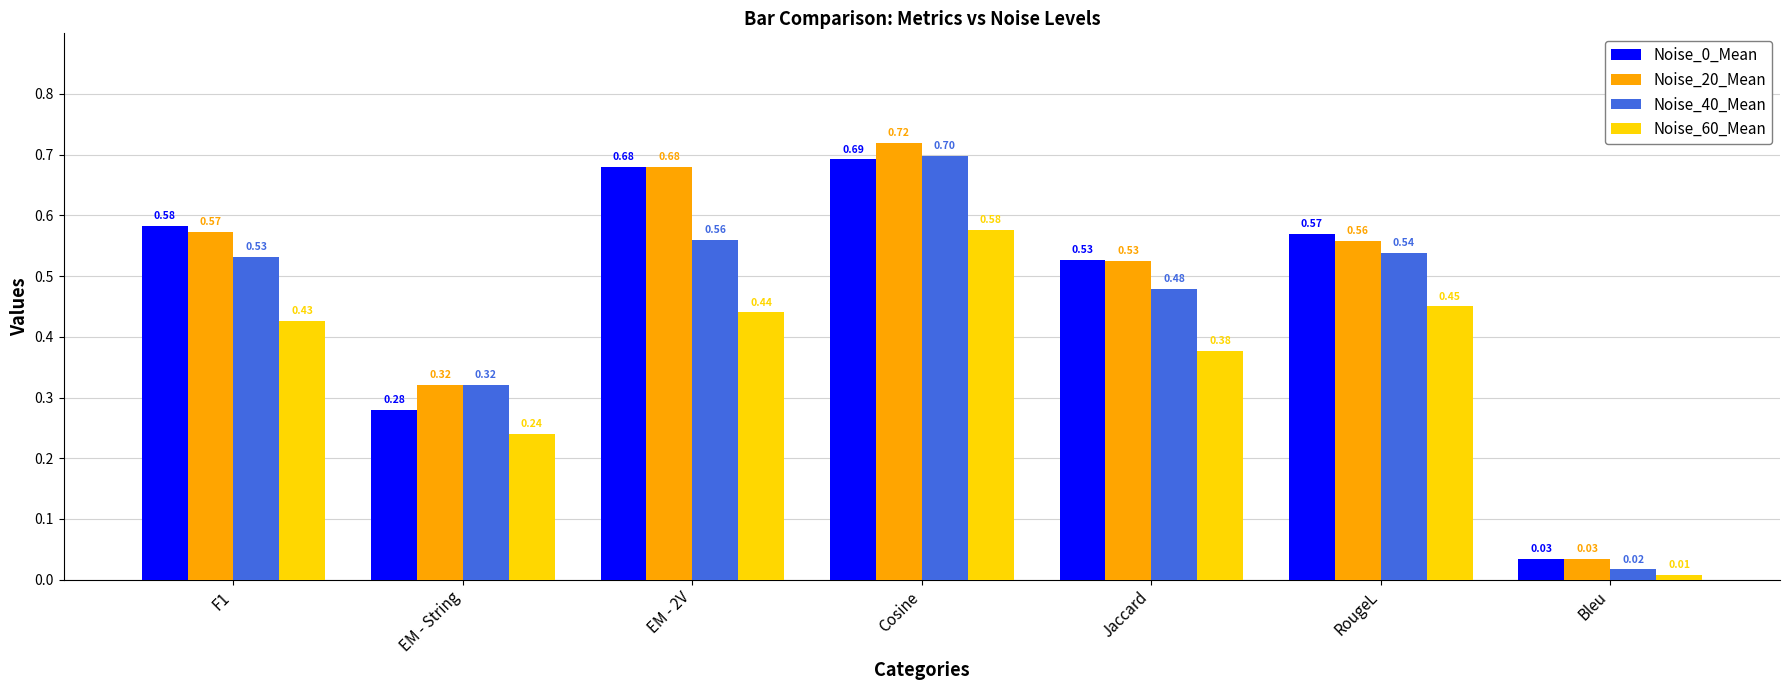

Is the value of Noise_20_Mean at EM - String greater than the value of Noise_0_Mean at F1?

No